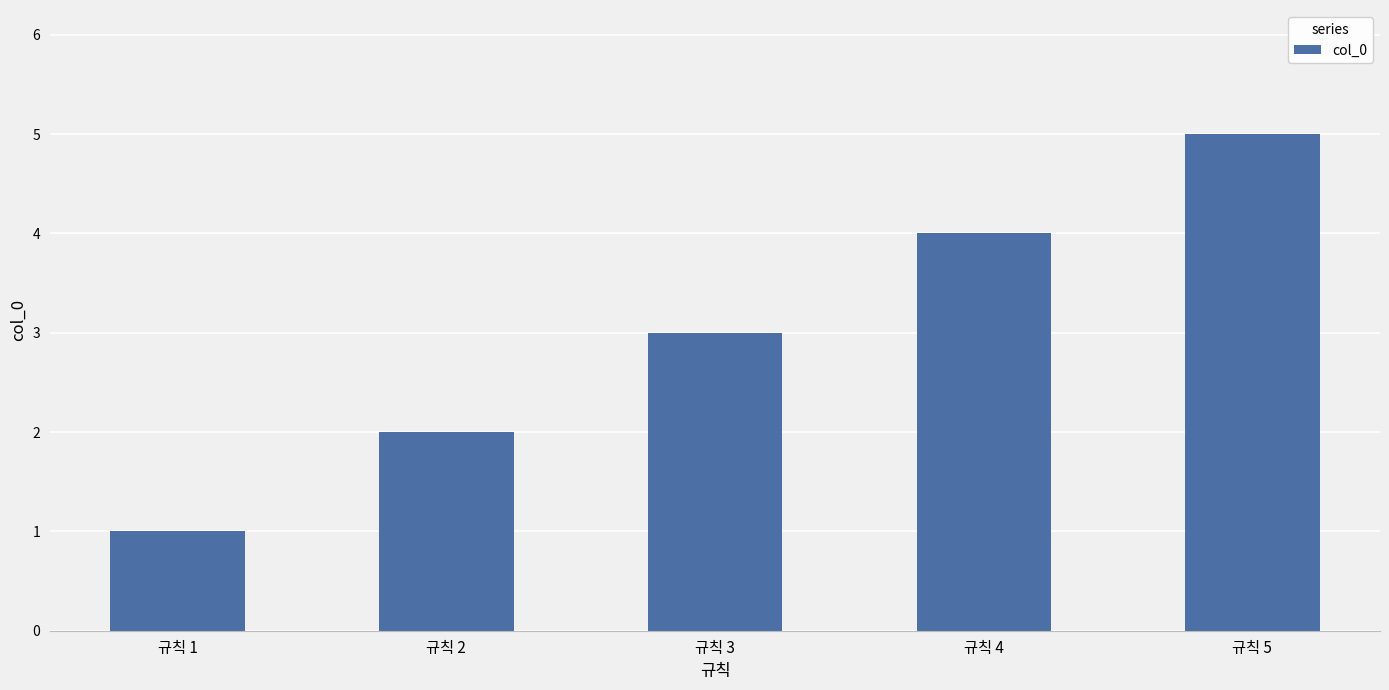

Reading left to right, extract all data points from this chart.

규칙 1=1	규칙 2=2	규칙 3=3	규칙 4=4	규칙 5=5